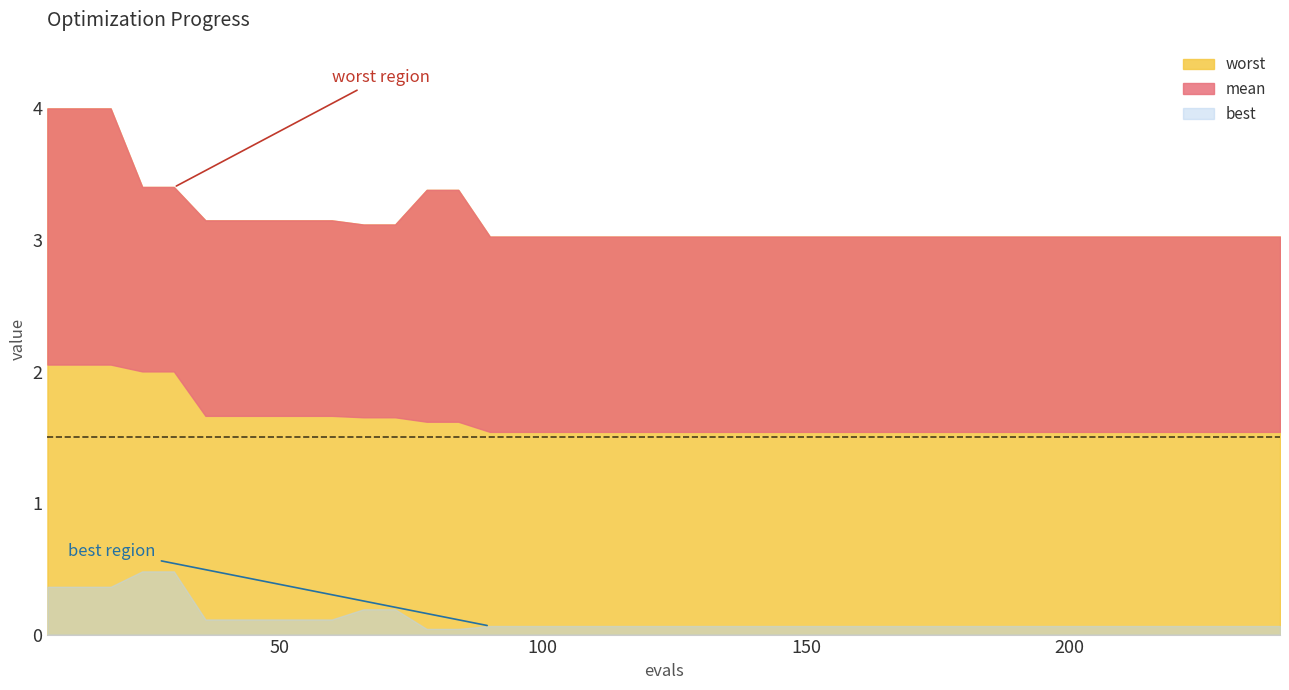

True or false: worst and mean intersect in this chart.

False